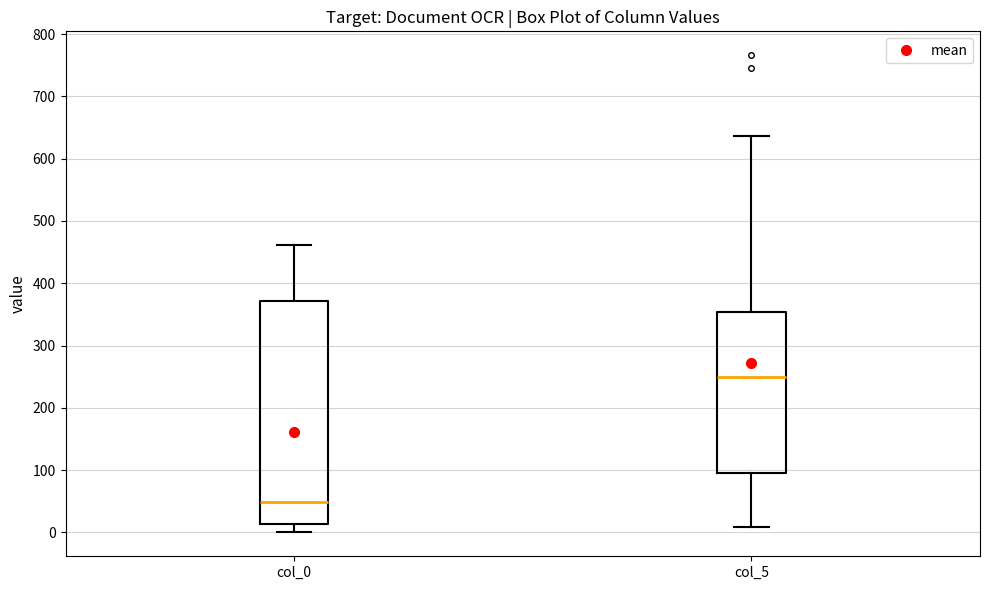

Reading left to right, read every box against the y-axis: the position of its median line, the range the box covers, and the ends of its whiskers. The values are not printed on the chart, so give them approximately, as read against the axis.

col_0: median 50, box 10 to 370, whiskers 0 to 460
col_5: median 250, box 100 to 350, whiskers 10 to 640